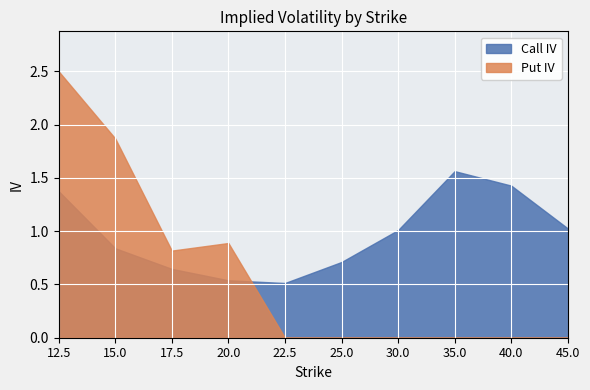

How many times do Call IV and Put IV cross each other?

1